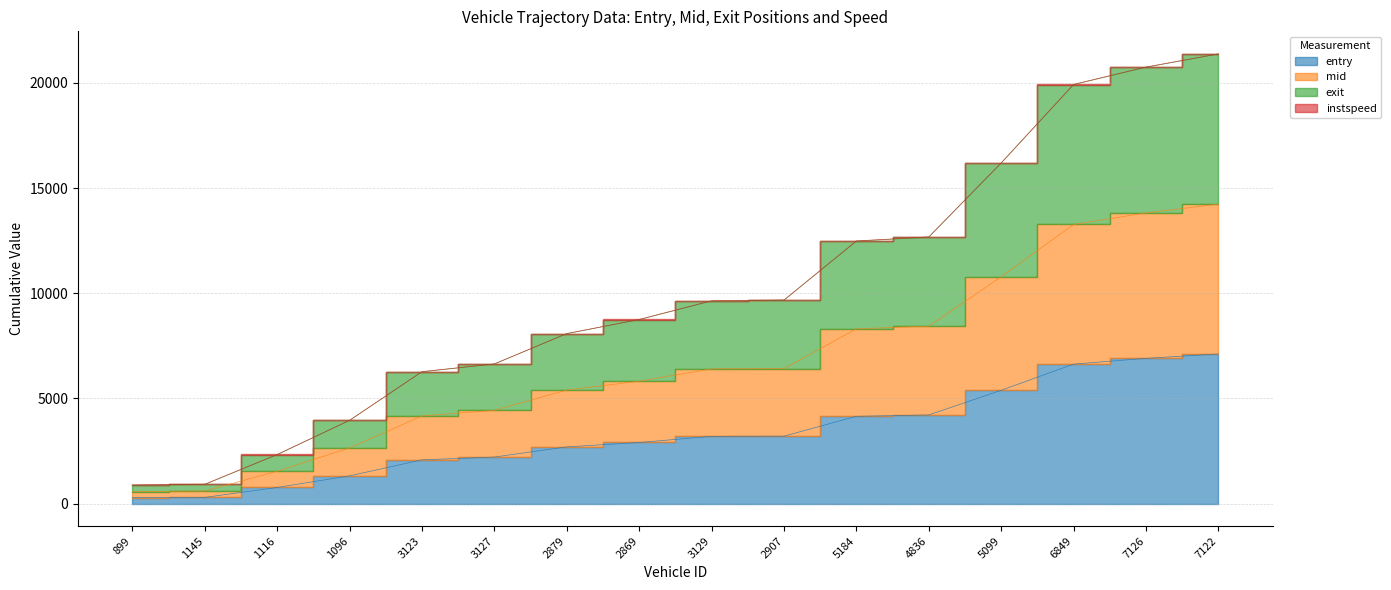

What is the value of the mid point at the 1st from the left?

573.8